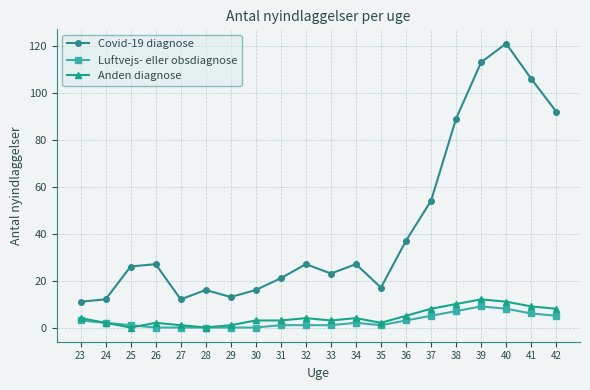

Which series has the largest range (max minus min)?

Covid-19 diagnose